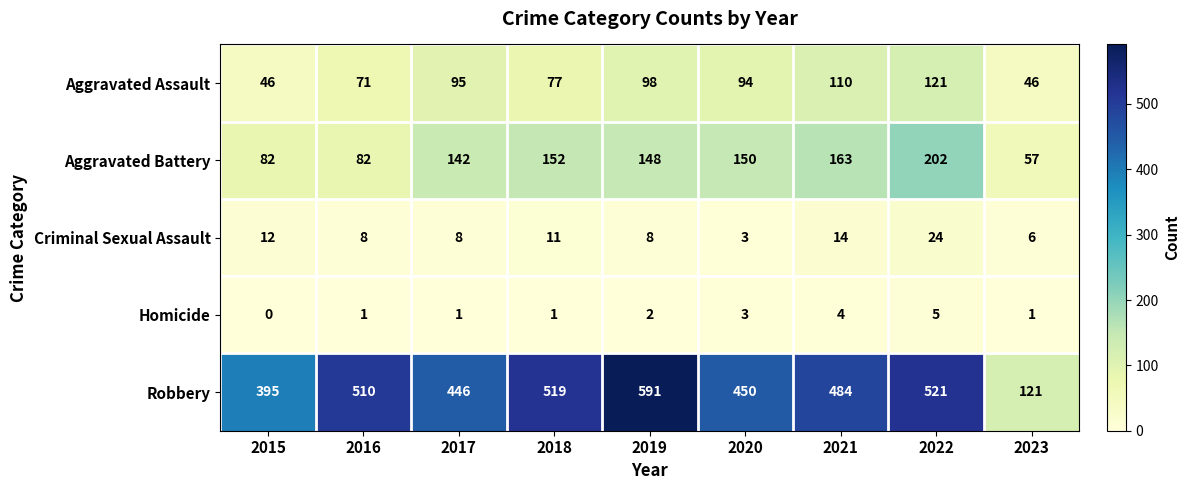

List the series in order of their peak value, lowest first.

Homicide, Criminal Sexual Assault, Aggravated Assault, Aggravated Battery, Robbery